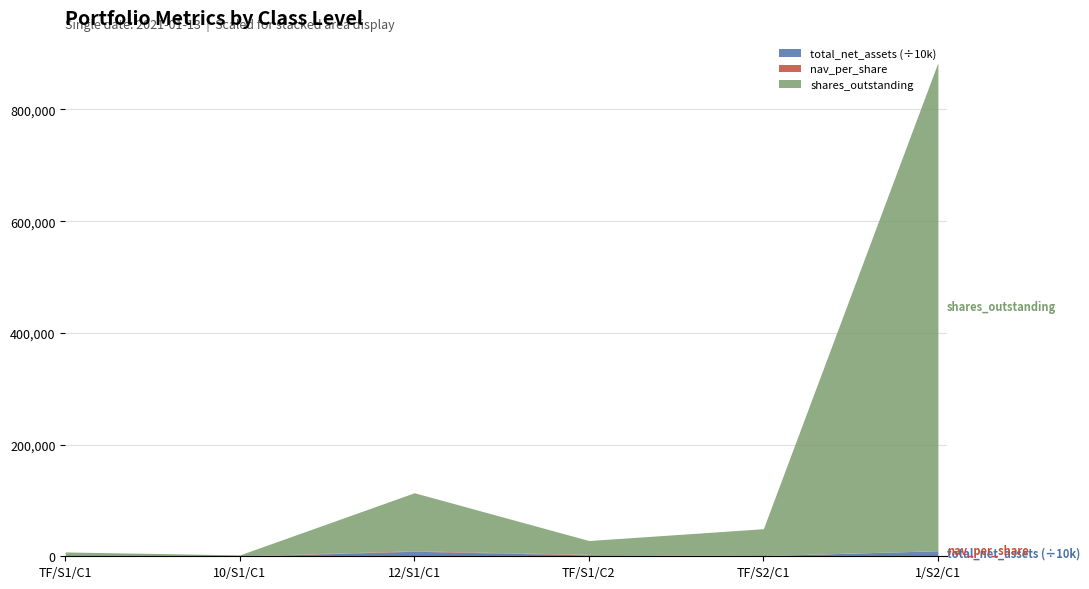

At which category is the sum across all series the highest?

1/S2/C1